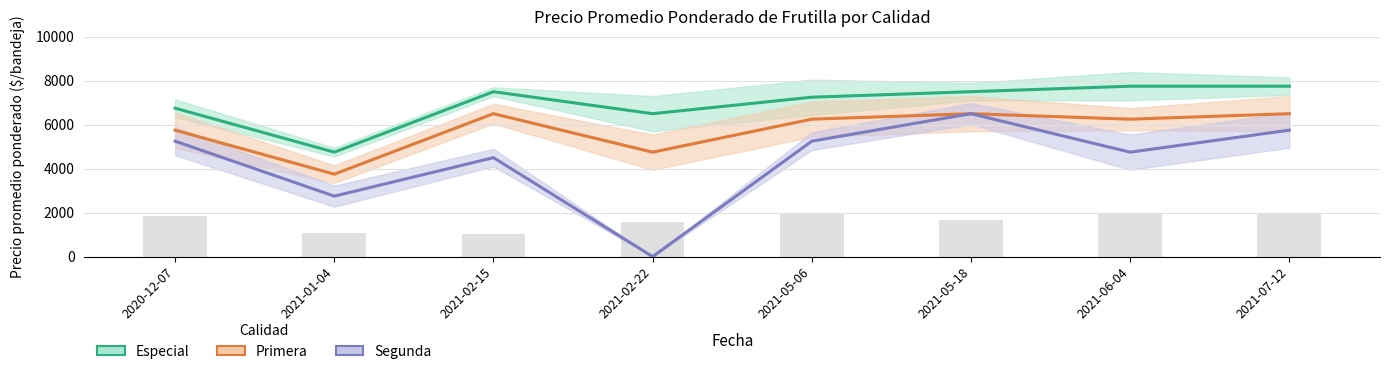

What is the average value of the Especial series?

6969